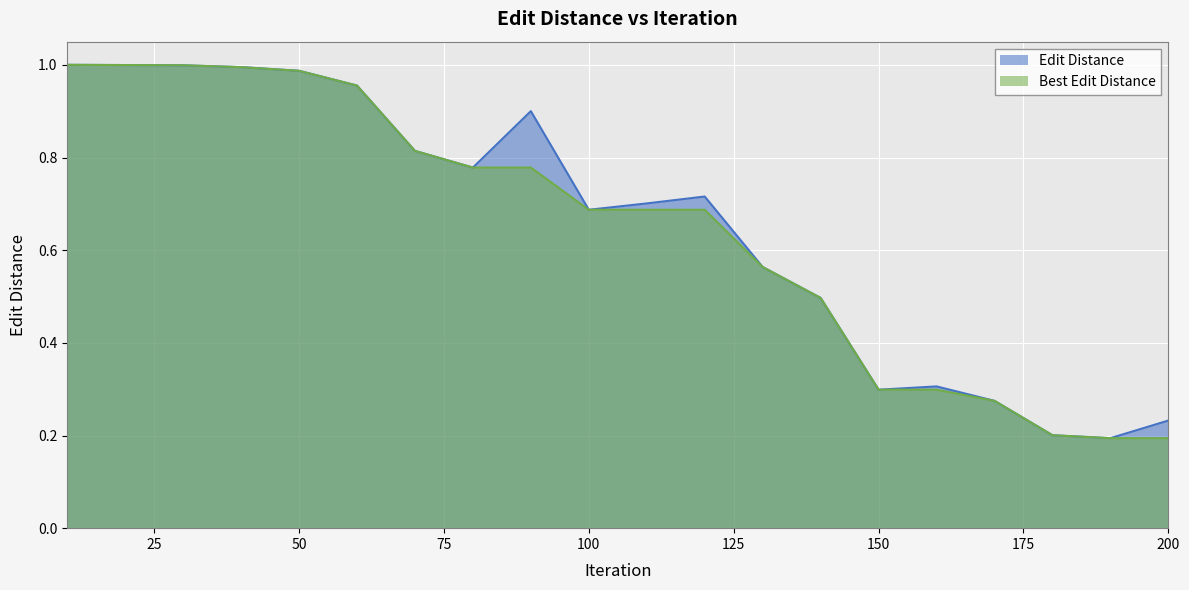

True or false: Edit Distance has a value of 0.2 at 140.

False